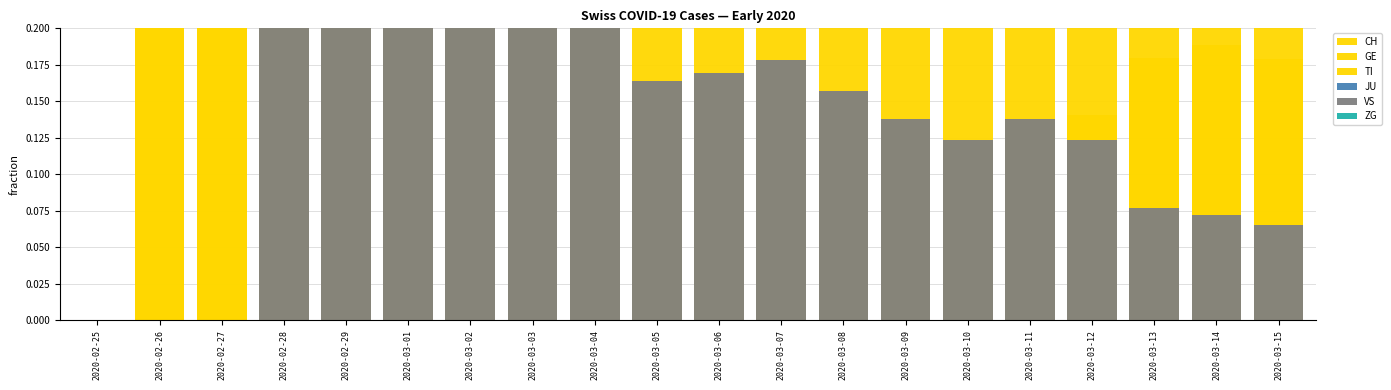

Is it true that JU equals 0.0 at 2020-03-11?

True